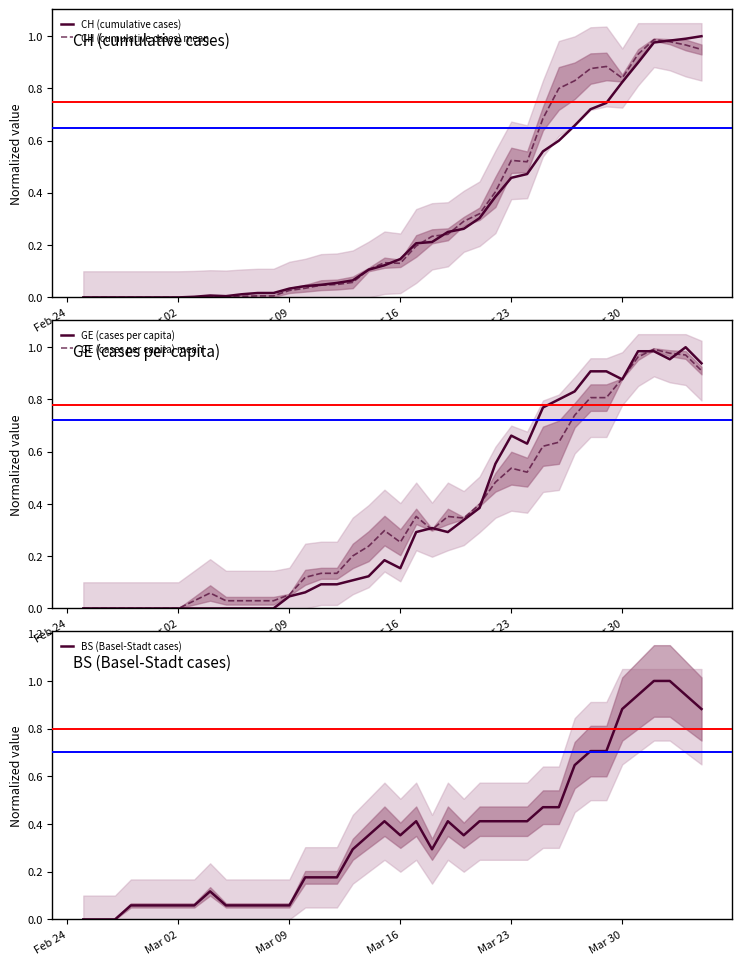

How many lines are shown in the chart?

5